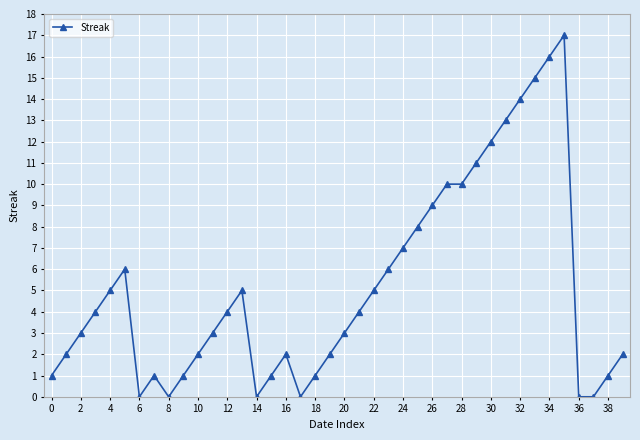

What is the sum of all values?

206